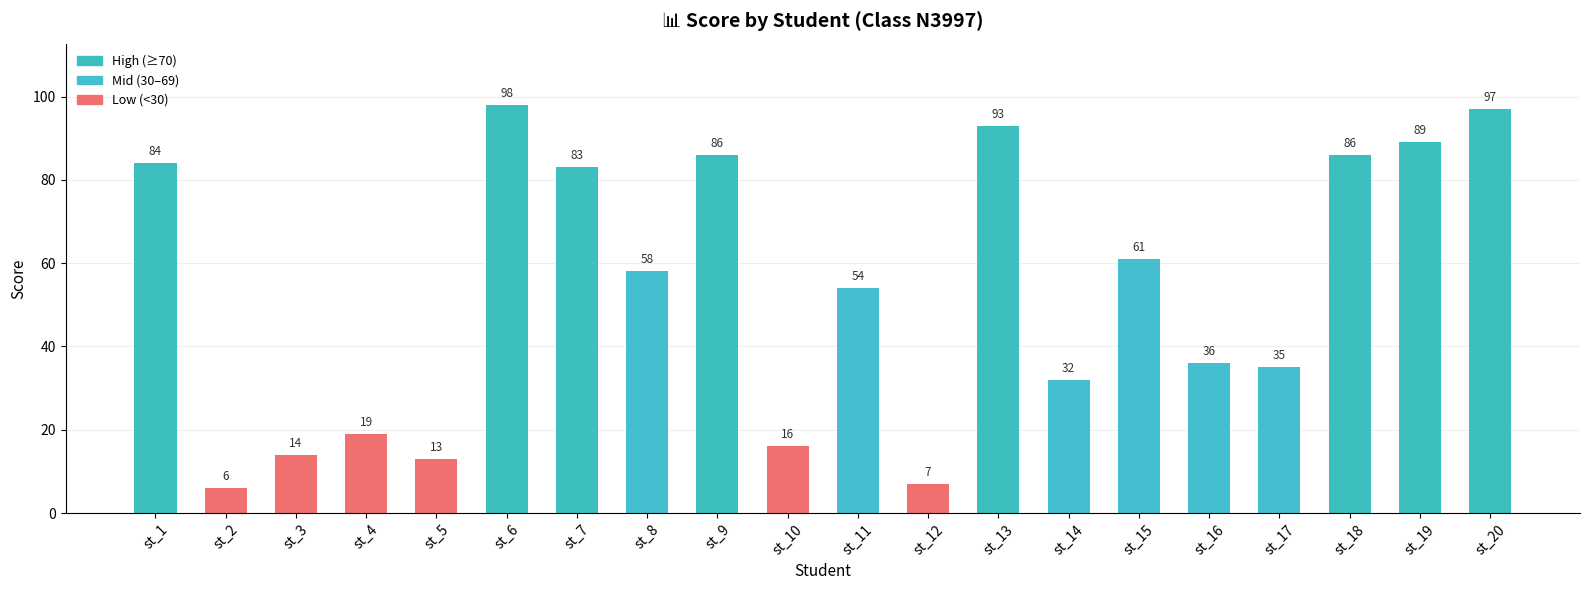

What is the change in value from st_2 to st_8?

+52